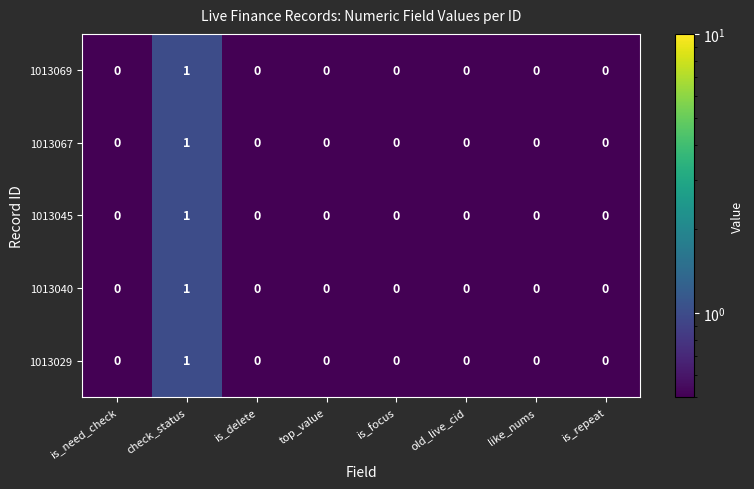

How many 1013045 values are between 0 and 1?

8